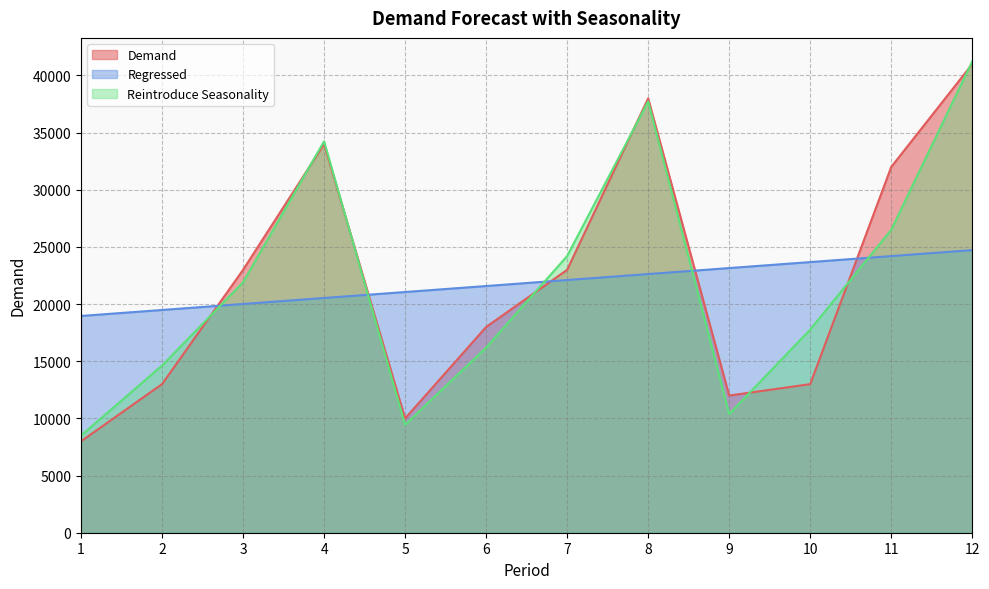

Rank the series by their maximum value, from lowest to highest.

Regressed, Demand, Reintroduce Seasonality